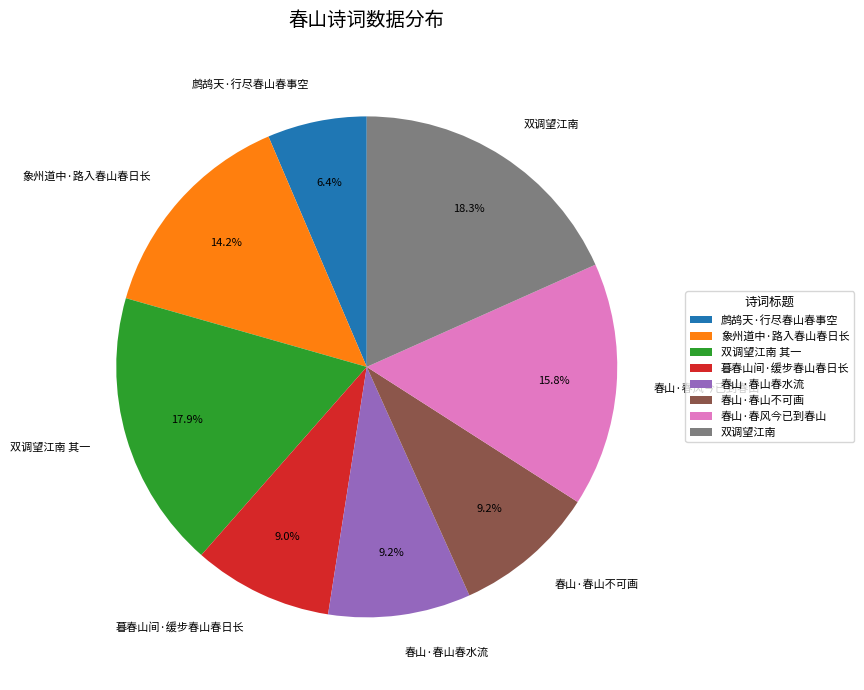

True or false: 春山·春山春水流 accounts for 1% of the total.

False